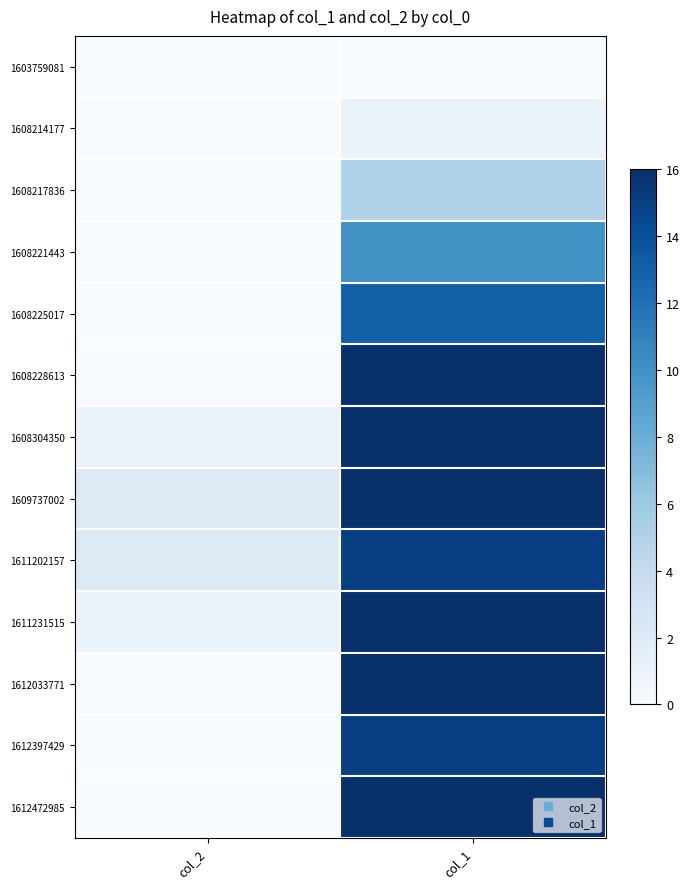

What is the total value across all series at col_2?

6